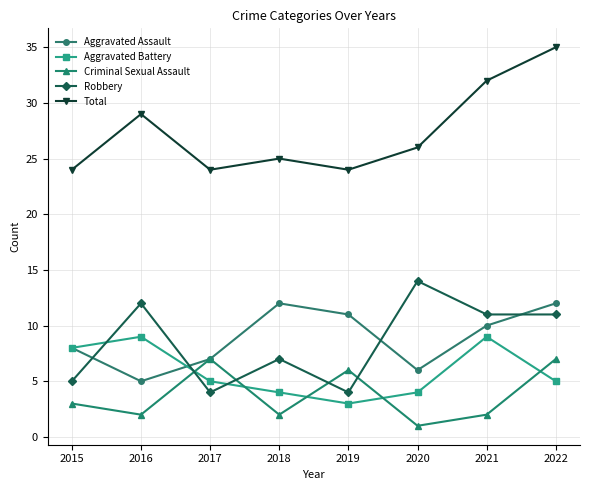

What is the difference between the maximum and second lowest values in the Criminal Sexual Assault series?

5